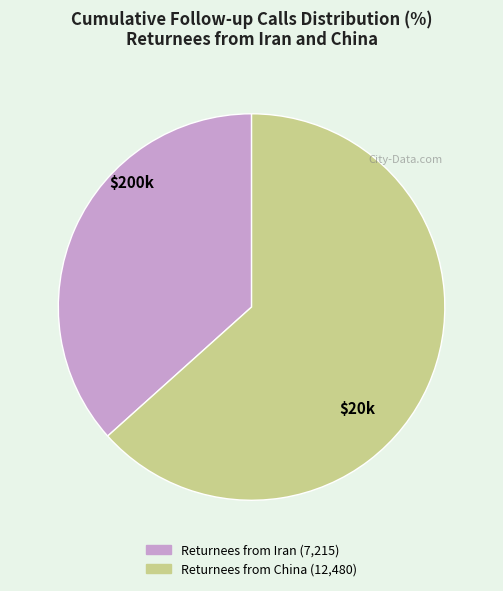

Which slice represents more than half of the pie?

Returnees from China